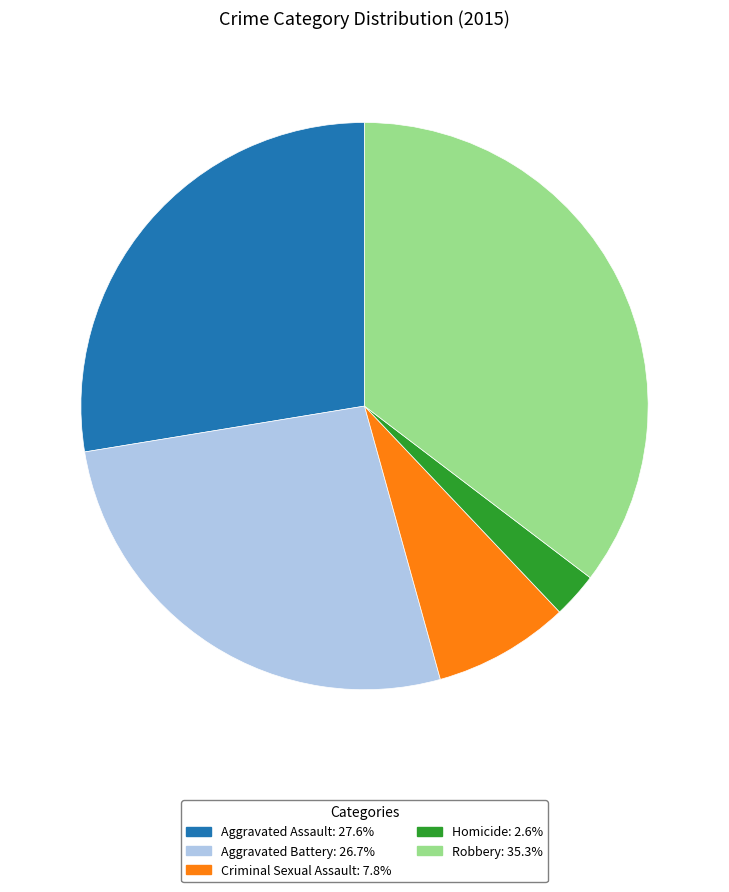

Rank the categories by value from highest to lowest.

Robbery, Aggravated Assault, Aggravated Battery, Criminal Sexual Assault, Homicide